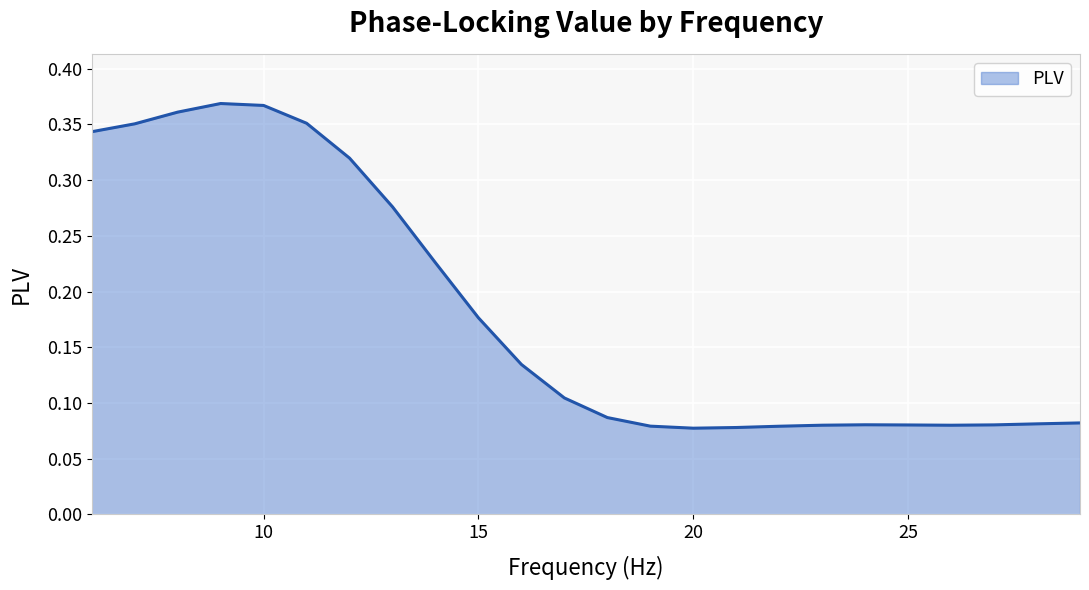

Where is the data nearest to the value 0?

20